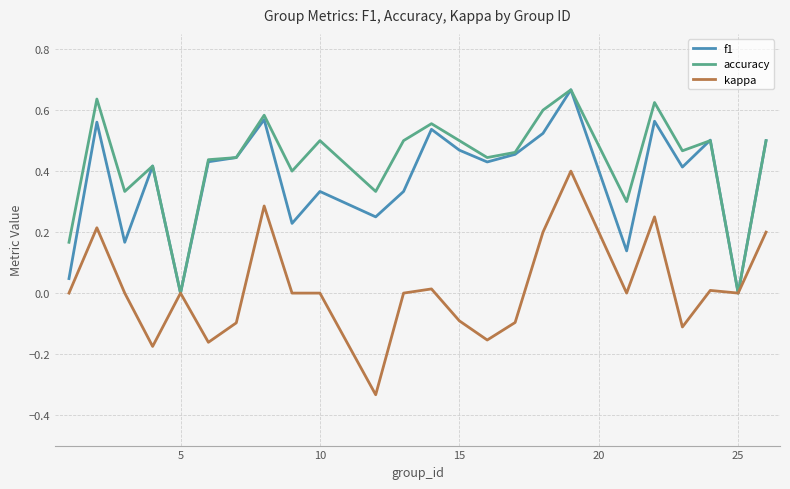

What is the difference between the maximum and minimum values in the accuracy series?

0.7